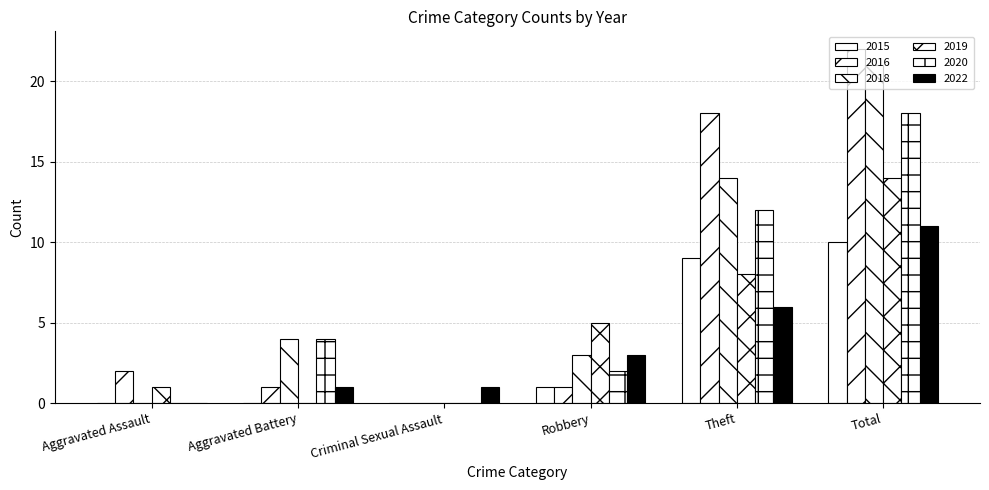

Which series has the largest total across all categories?

2016